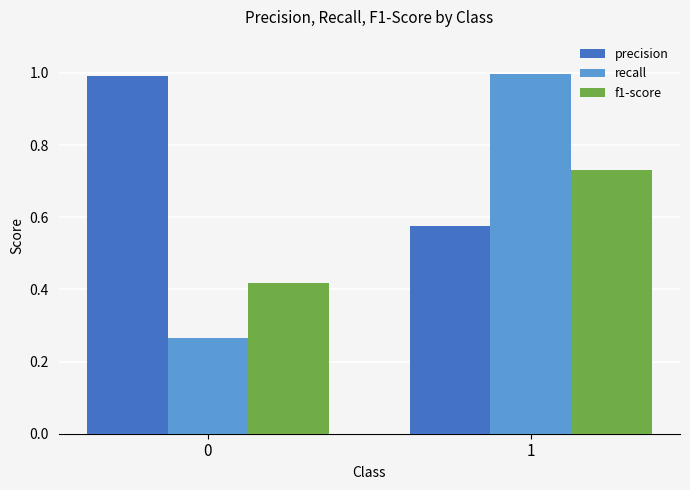

Is the value of f1-score at 0 greater than the value of recall at 1?

No